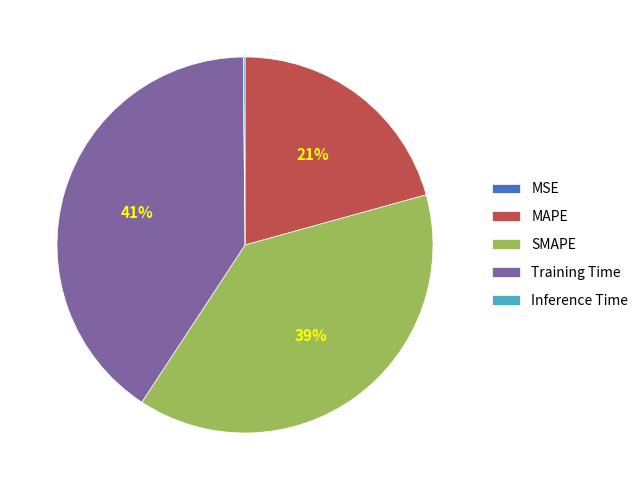

Which slice is the largest?

Training Time